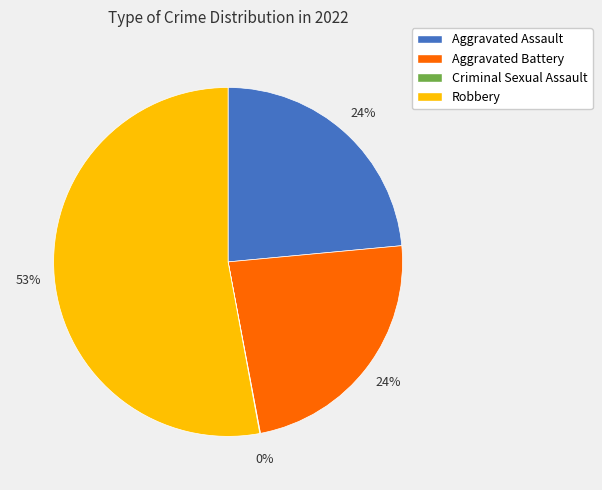

What percentage is the Aggravated Assault slice, to the nearest percent?

24%